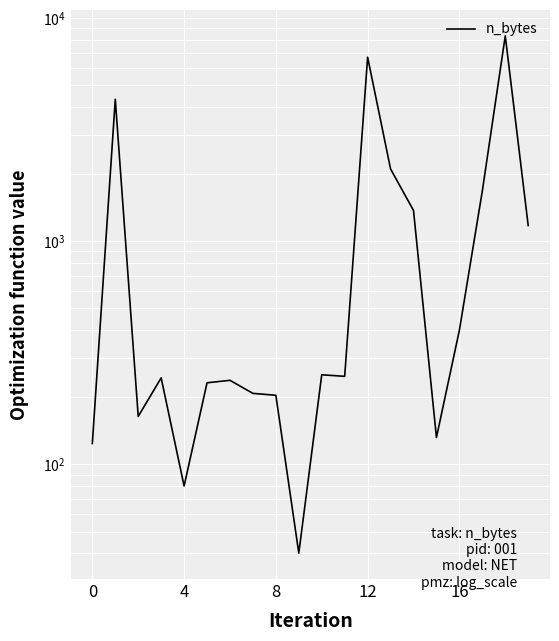

How many interior local valleys (lower than both neighbors) does the data have?

5